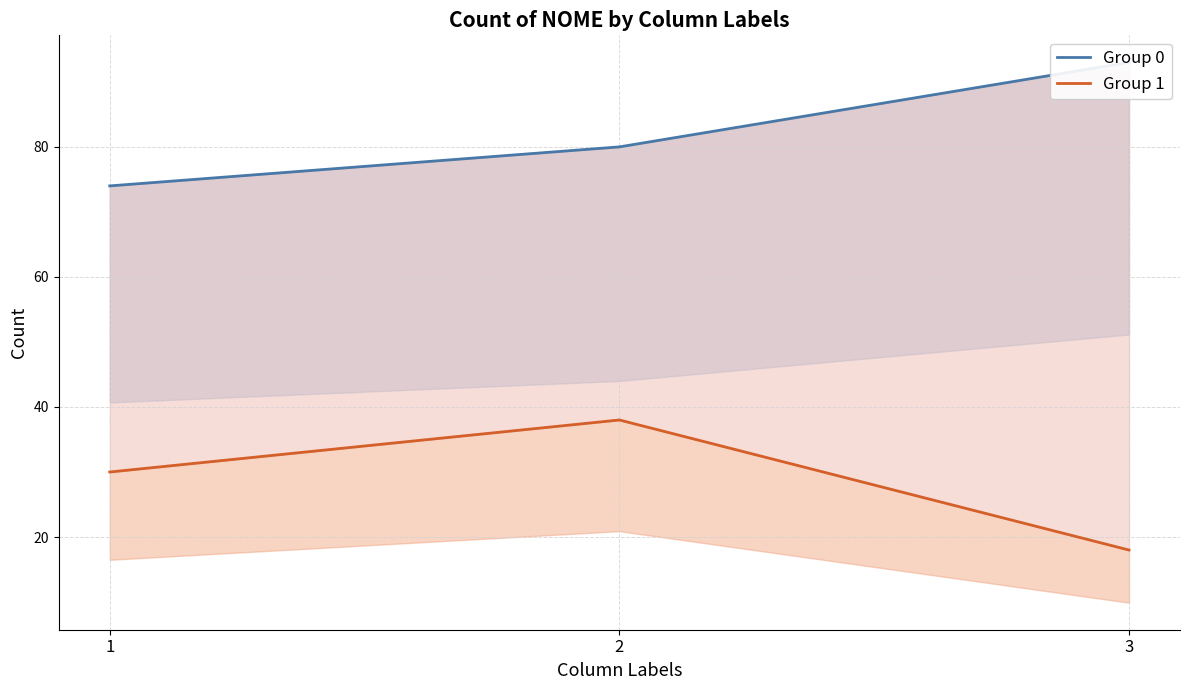

At which label is Group 0 closest to 83?

2